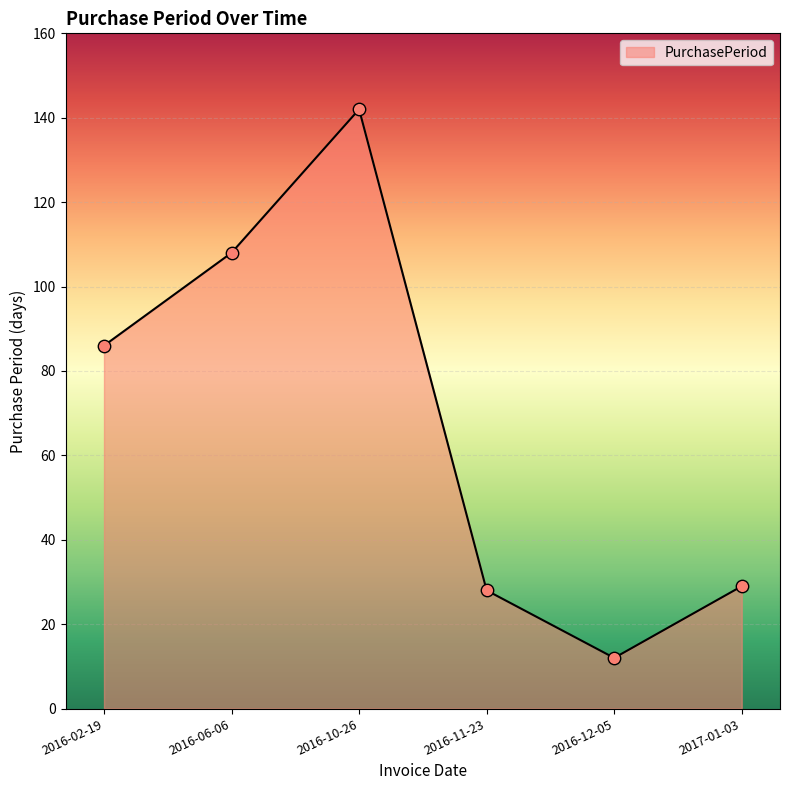

What is the ratio of the value at 2016-11-23 to the value at 2016-12-05?

2.3